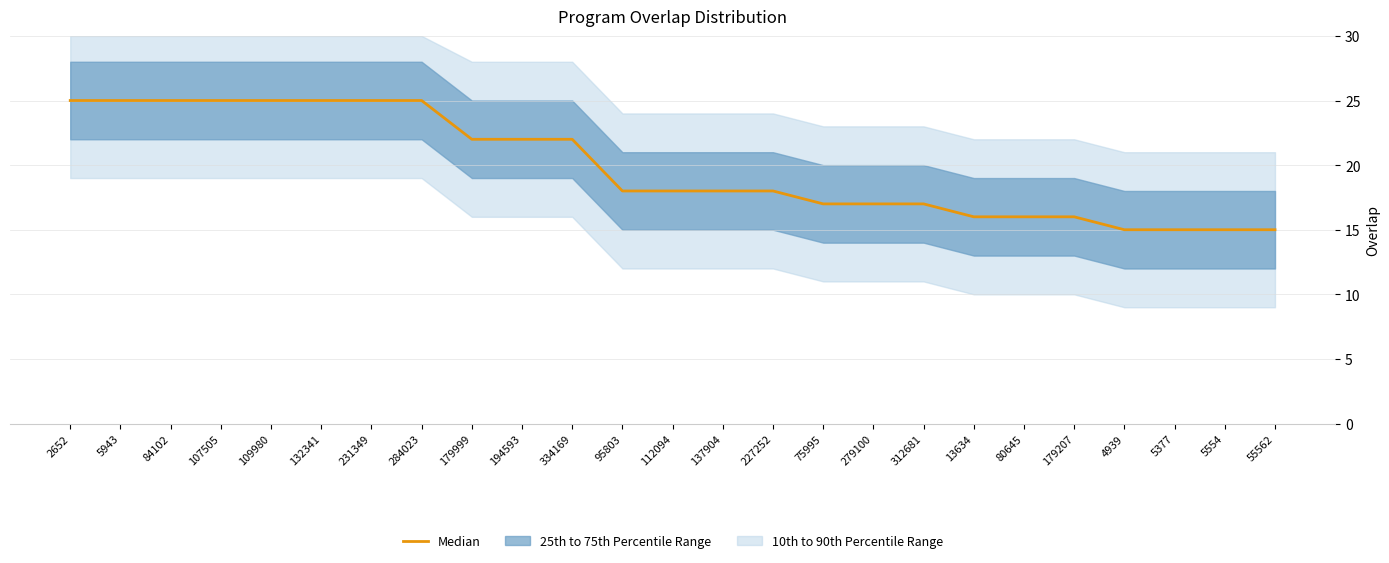

Reading right to left, what are all the values shown in this chart?

55562=15	5554=15	5377=15	4939=15	179207=16	80645=16	13634=16	312681=17	279100=17	75995=17	227252=18	137904=18	112094=18	95803=18	334169=22	194593=22	179999=22	284023=25	231349=25	132341=25	109980=25	107505=25	84102=25	5943=25	2652=25